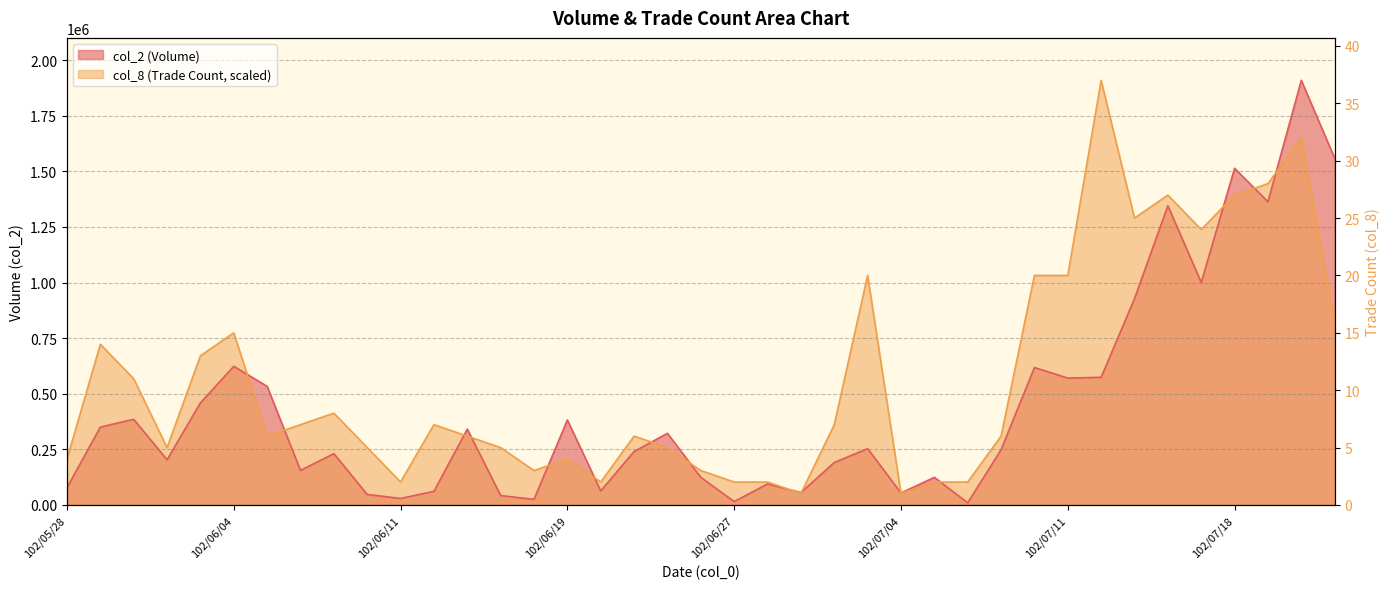

Approximately how many times larger is the value at 29 compared to 19?

6.7